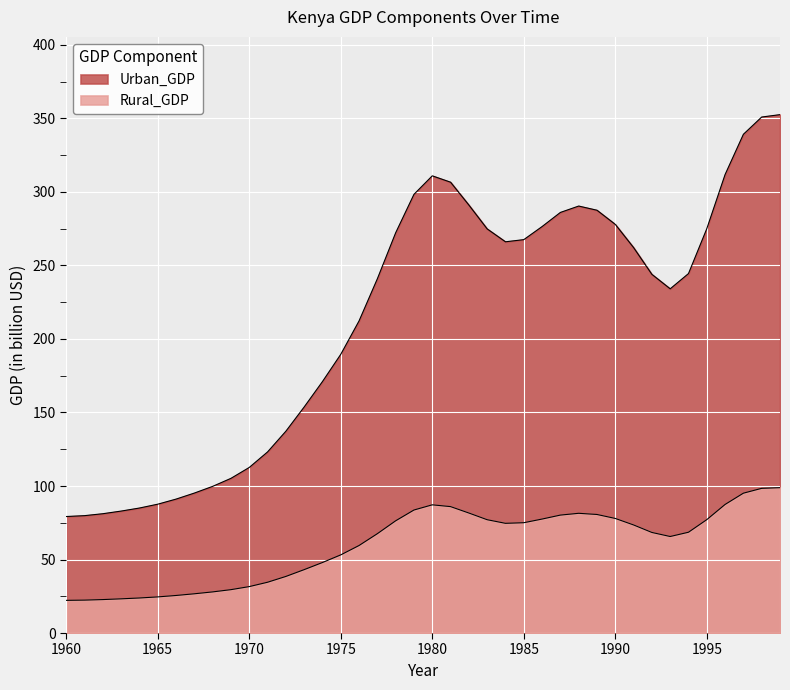

What is the spread (max minus min) of values at 1979?

214.7